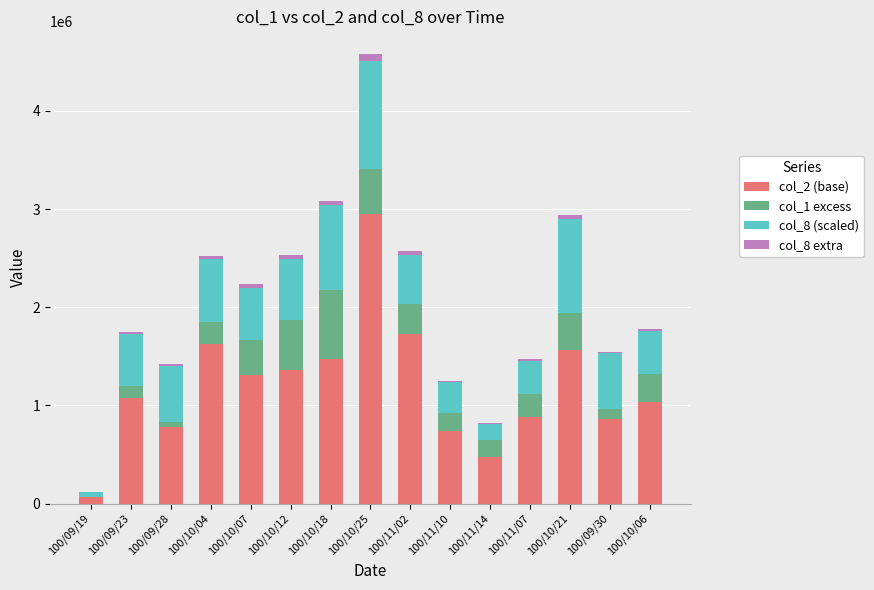

At which category is the sum across all series the highest?

100/10/25